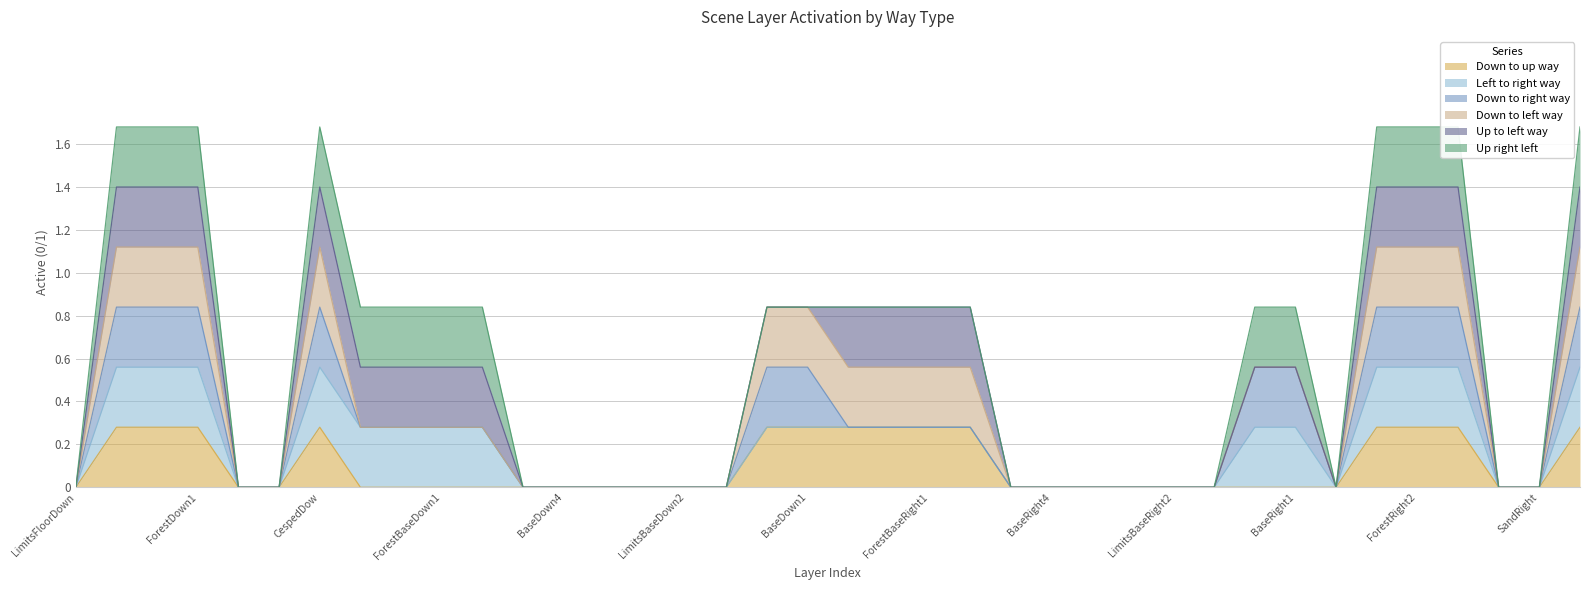

How many values in the Up to left way series exceed 0?

16